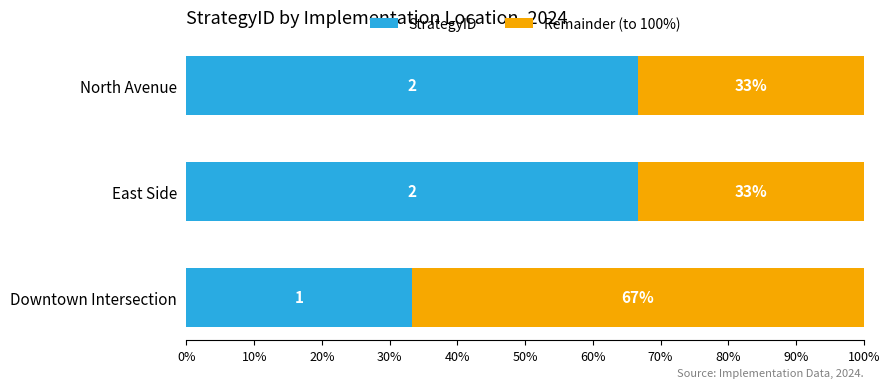

What are all the series names shown in the legend?

StrategyID, Remainder (to 100%)